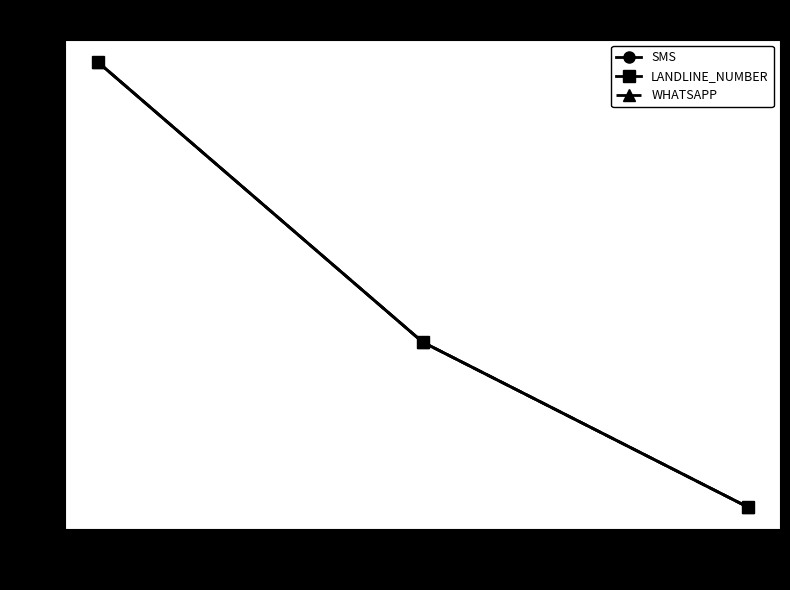

True or false: LANDLINE_NUMBER has a value of 15555551234 at 789123.

True